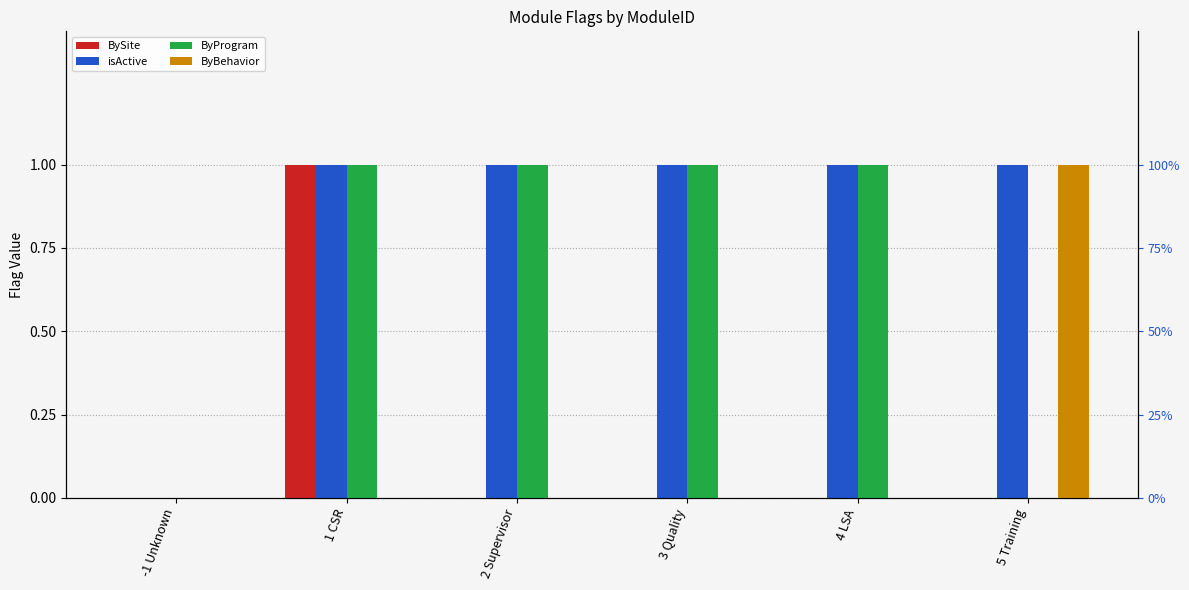

At which label does ByProgram reach its minimum?

-1 Unknown